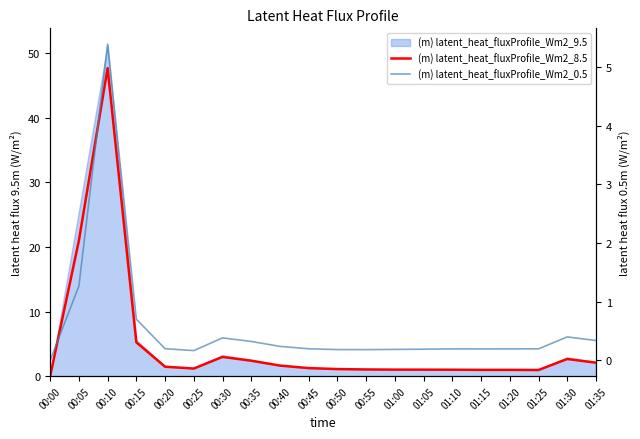

In (m) latent_heat_fluxProfile_Wm2_8.5, how many points are higher than both neighbors (excluding endpoints)?

4